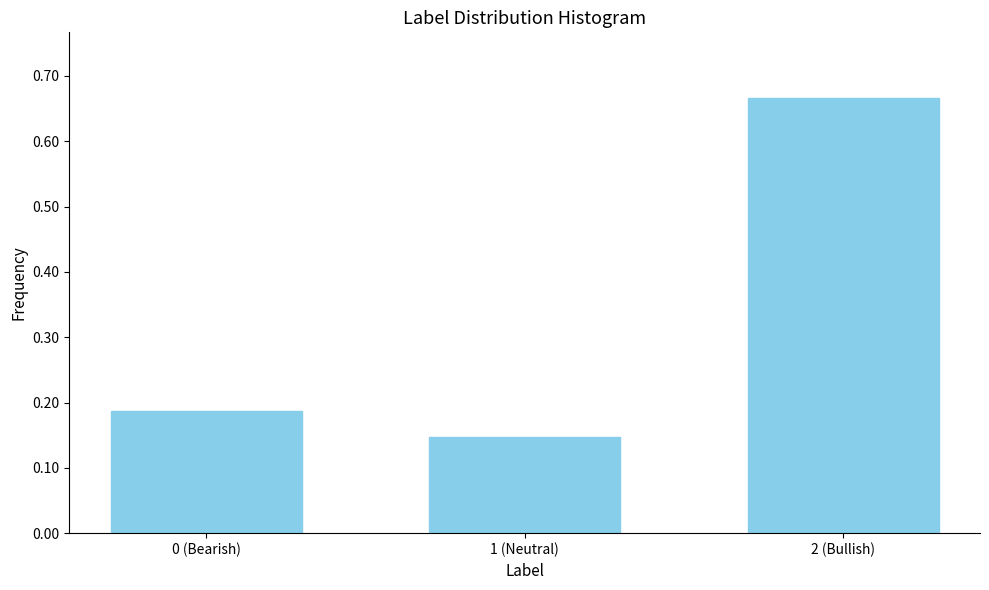

Which category has the highest value across all series?

2 (Bullish)